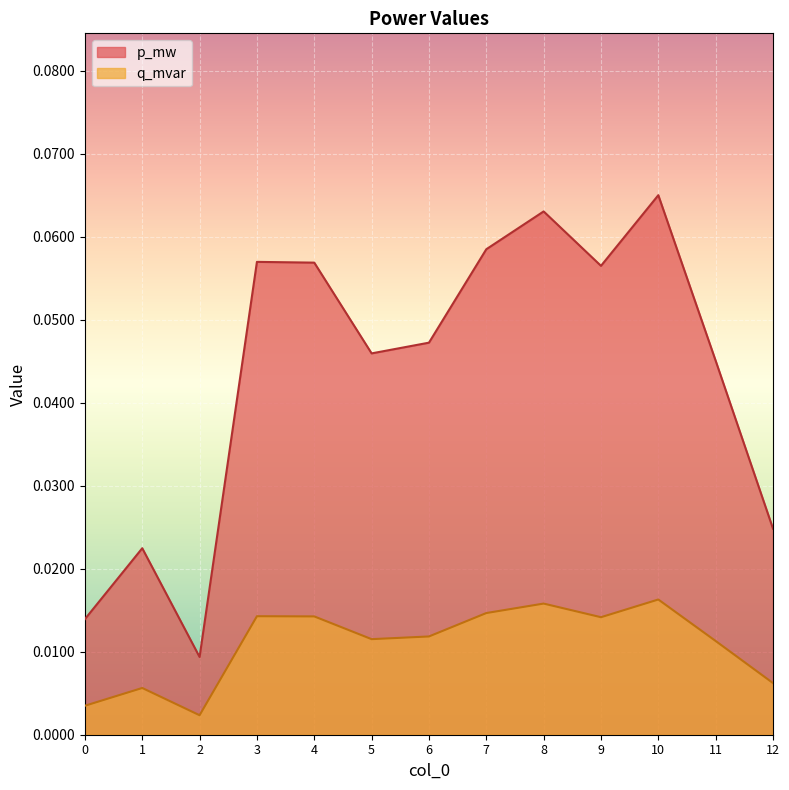

In p_mw, how many points are lower than both neighbors (excluding endpoints)?

3